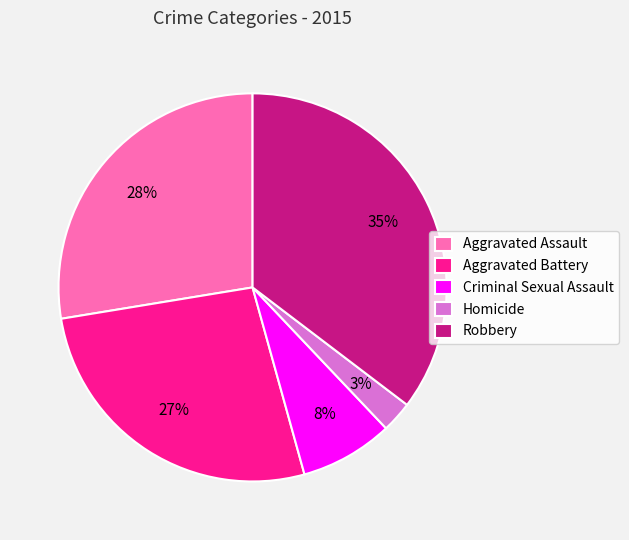

Approximately how many times larger is the value at Criminal Sexual Assault compared to Robbery?

0.2